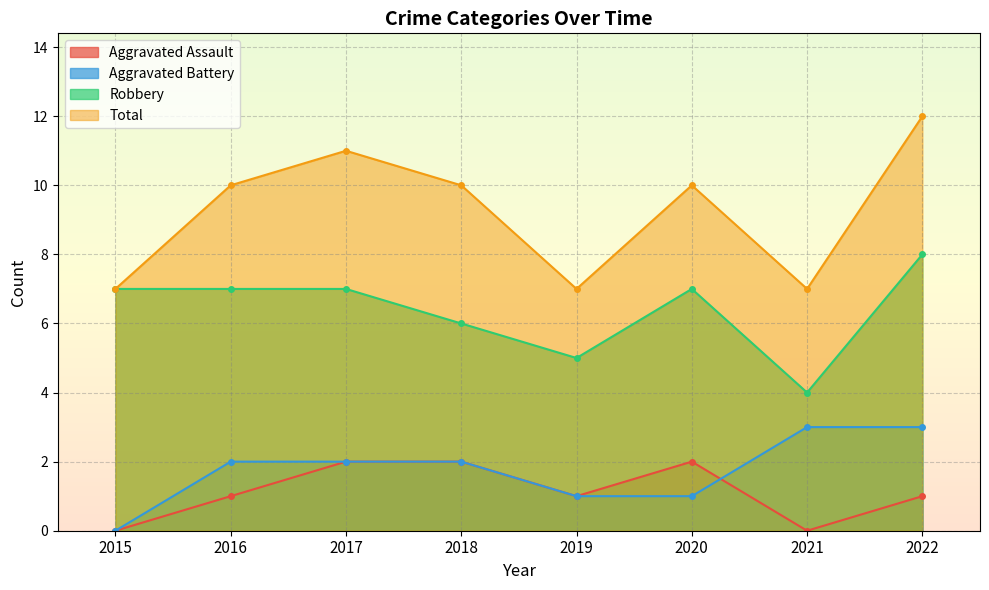

How many positive values does the Aggravated Battery series have?

7